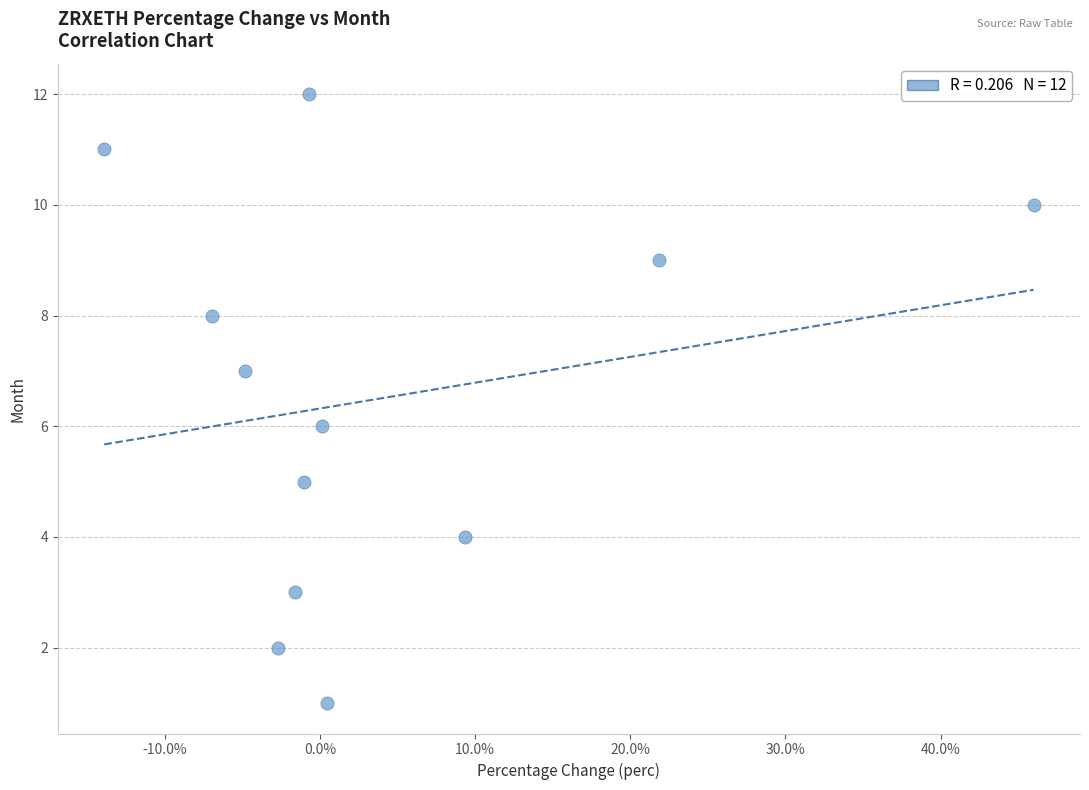

What is the range of Y values (max minus min)?

11